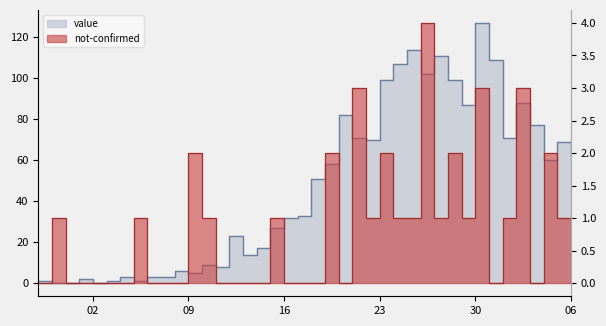

Which series has the widest spread of values?

value